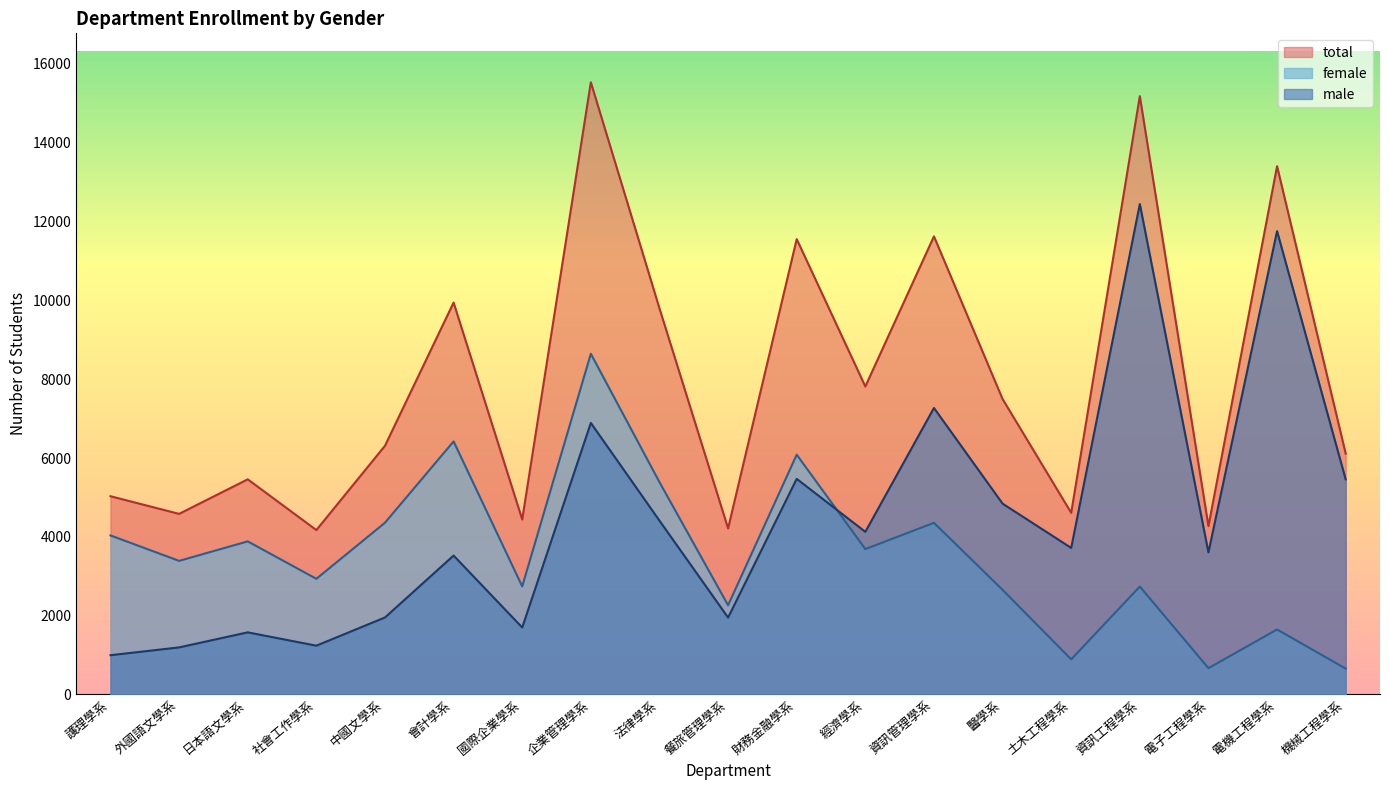

Where is the first local minimum for female?

外國語文學系